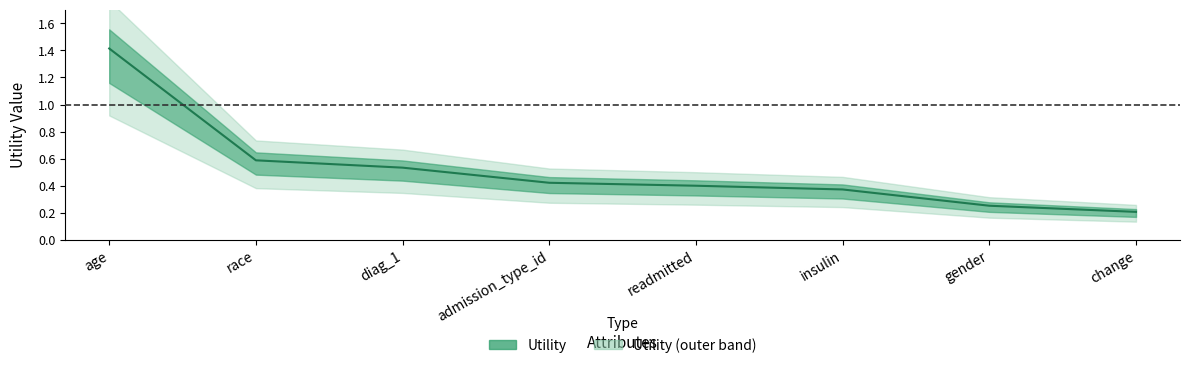

The value at diag_1 is 0.5. True or false?

True